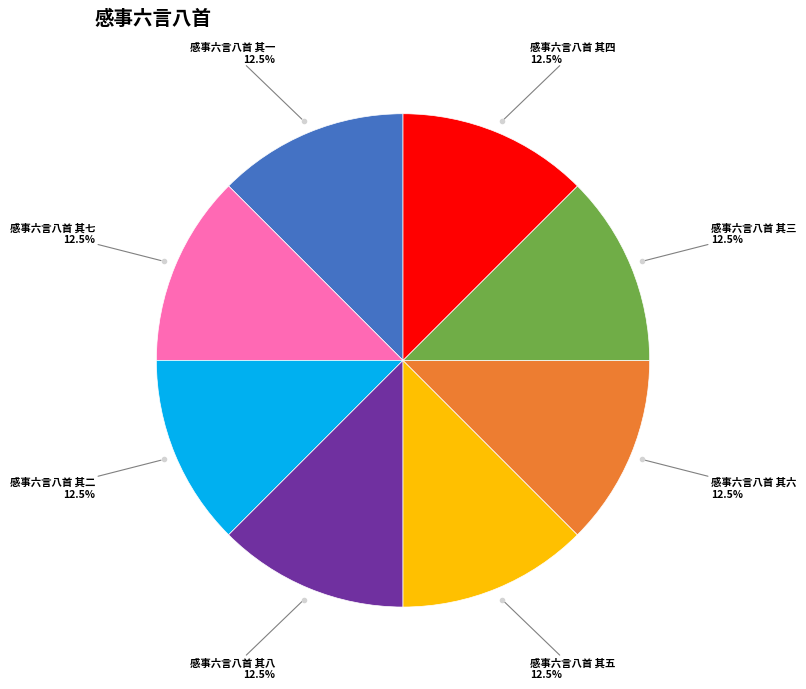

How many slices are in this pie chart?

8